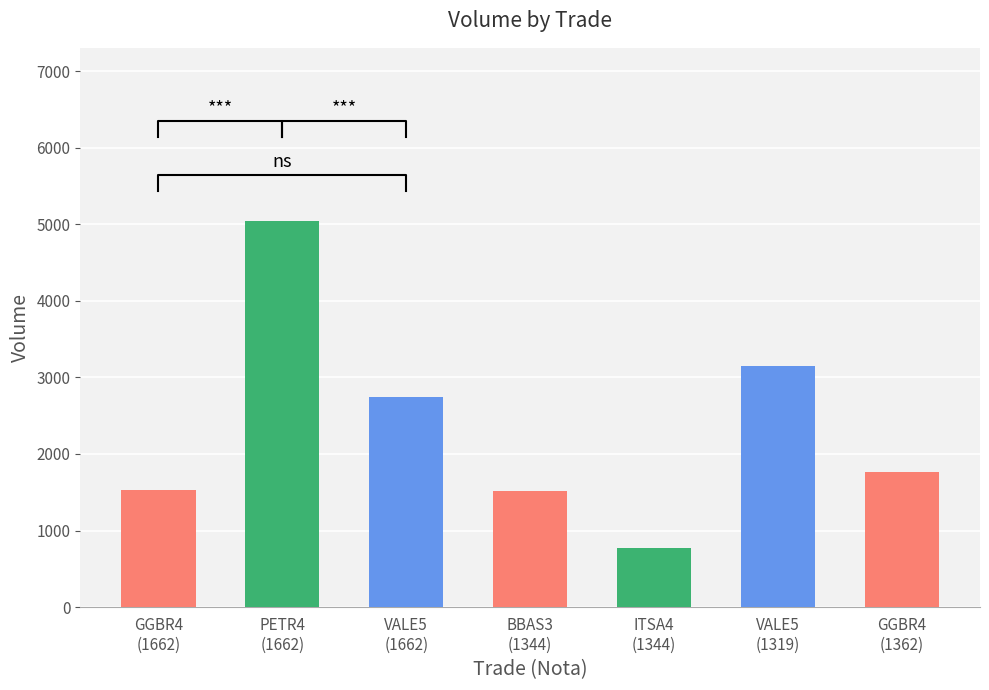

What is the average value?

2362